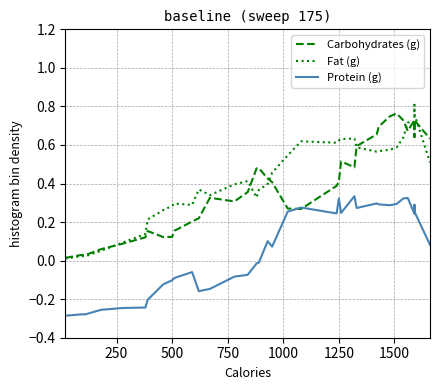

List the series in order of their peak value, lowest first.

Protein (g), Carbohydrates (g), Fat (g)